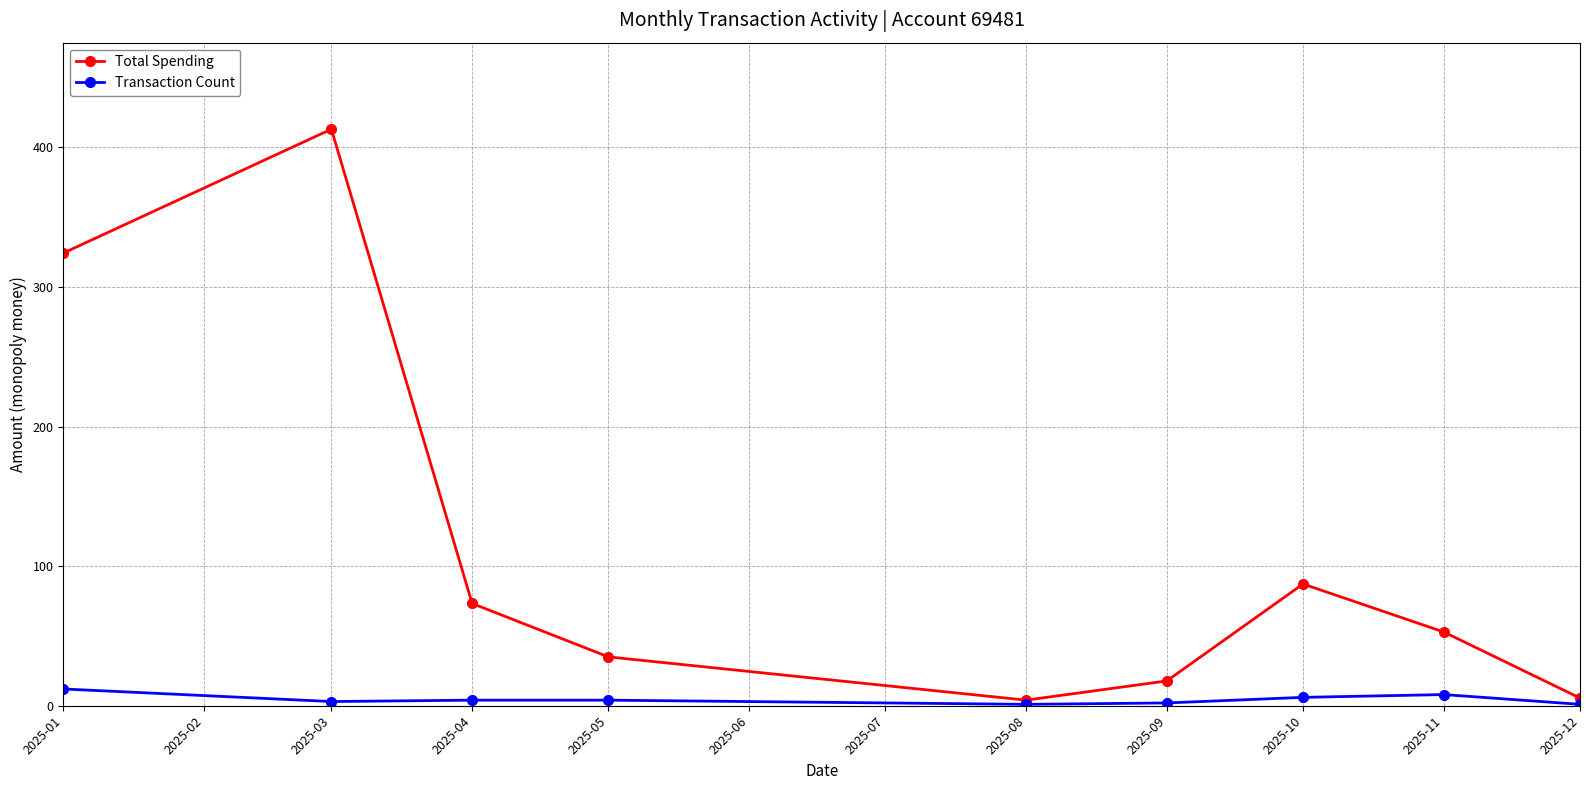

Between 2025-01 and 2025-08, which series saw the biggest shift?

Total Spending